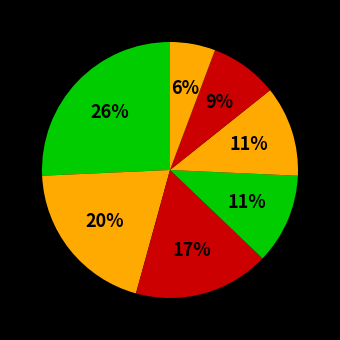

How many slices are in this pie chart?

7